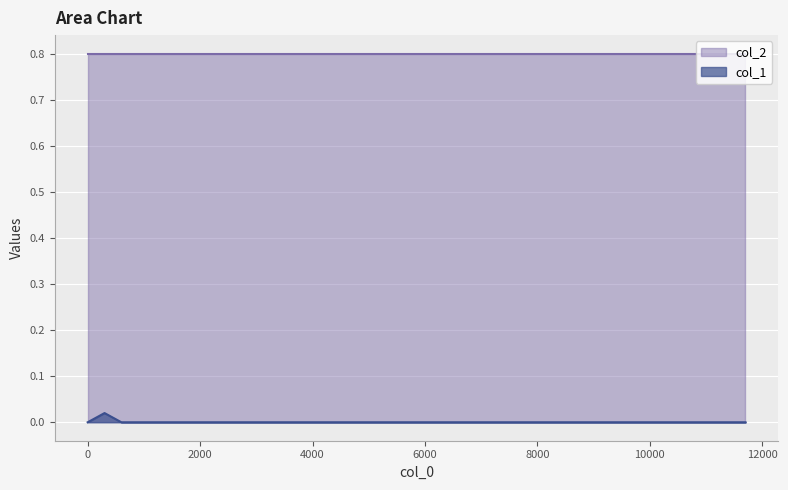

What is the greatest value displayed?

0.8